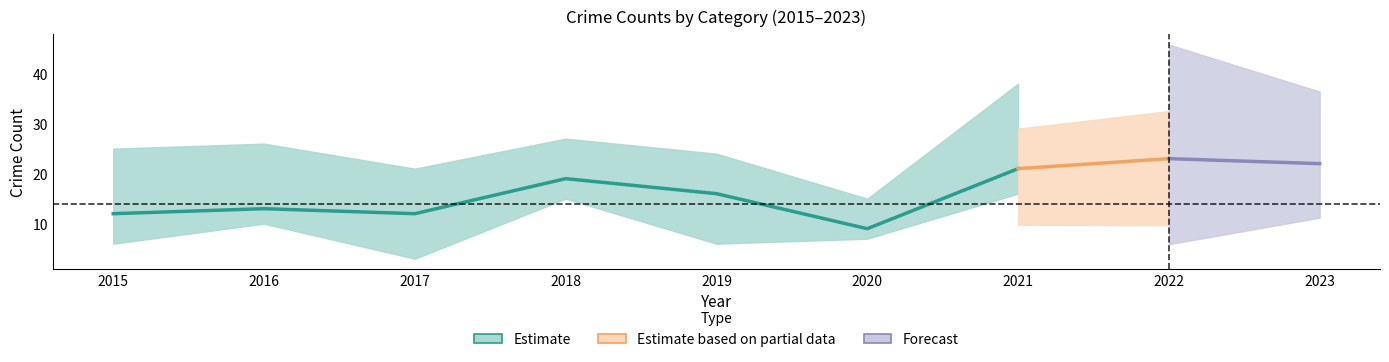

At which category does the chart reach its minimum across all series?

2020